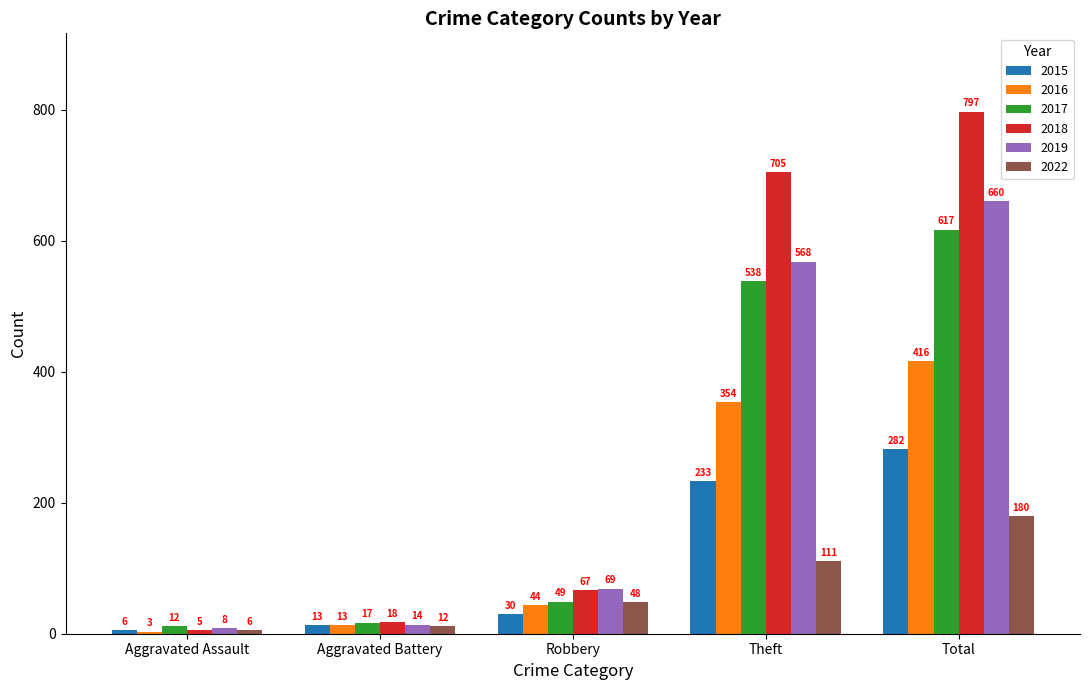

What is the difference between the maximum and minimum values in the 2019 series?

652